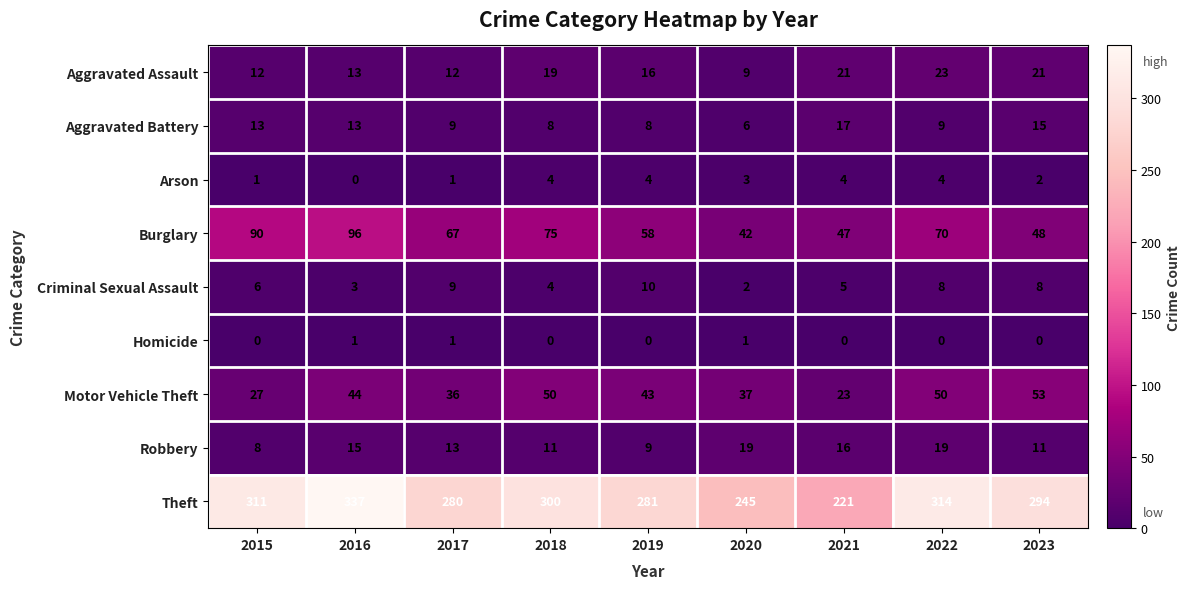

Which series has the largest range (max minus min)?

Theft